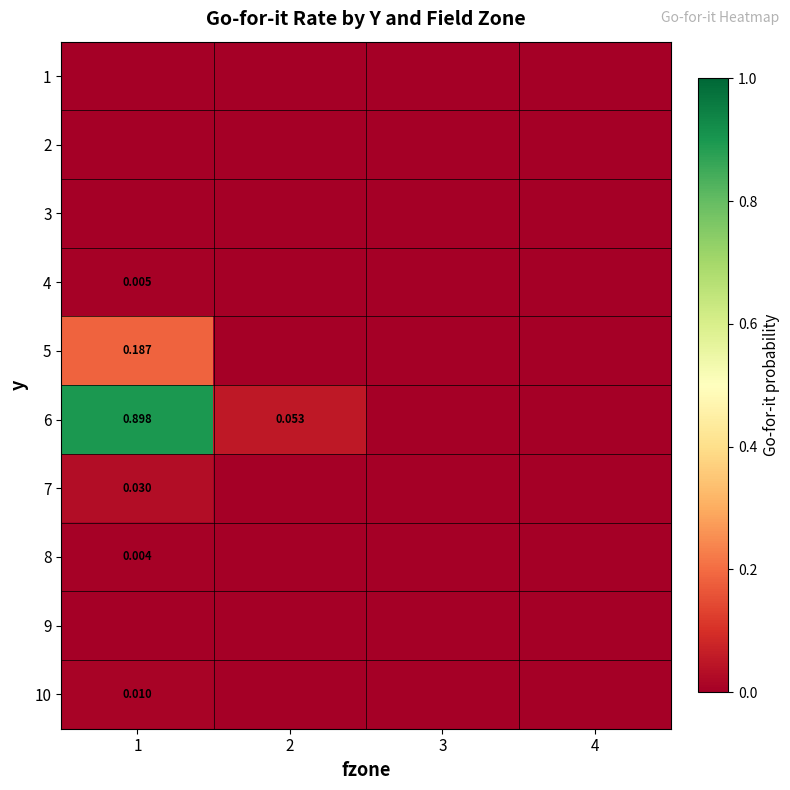

How many data points does each series have?

4